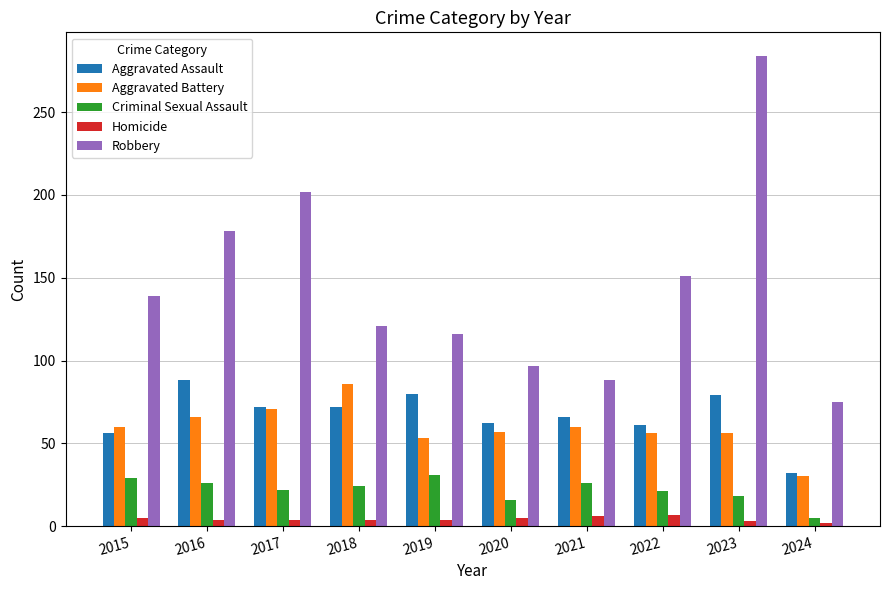

Between 2016 and 2020, which series saw the biggest shift?

Robbery